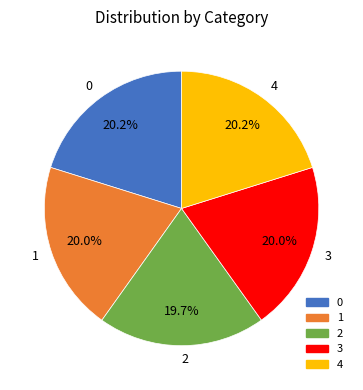

What percentage do 4 and 2 together represent?

39.9%